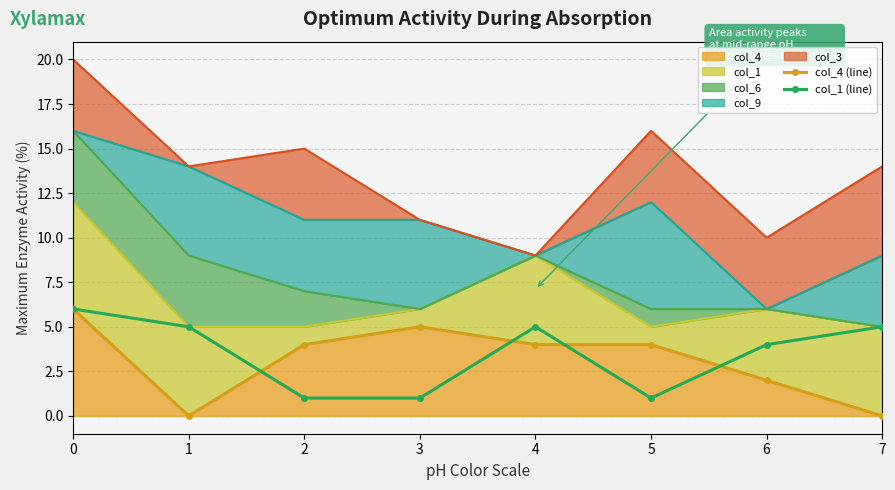

Is the value of col_1 (line) at 6 greater than the value of col_4 (line) at 7?

Yes